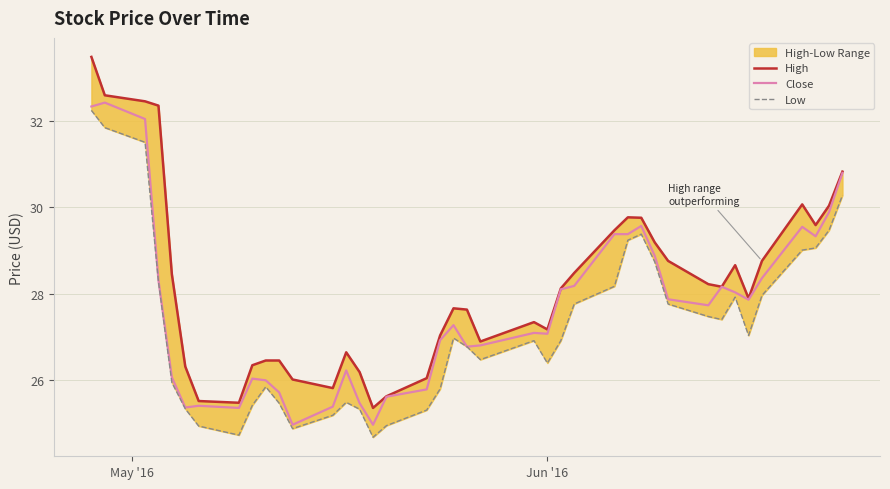

What is the maximum value for Close?

32.4